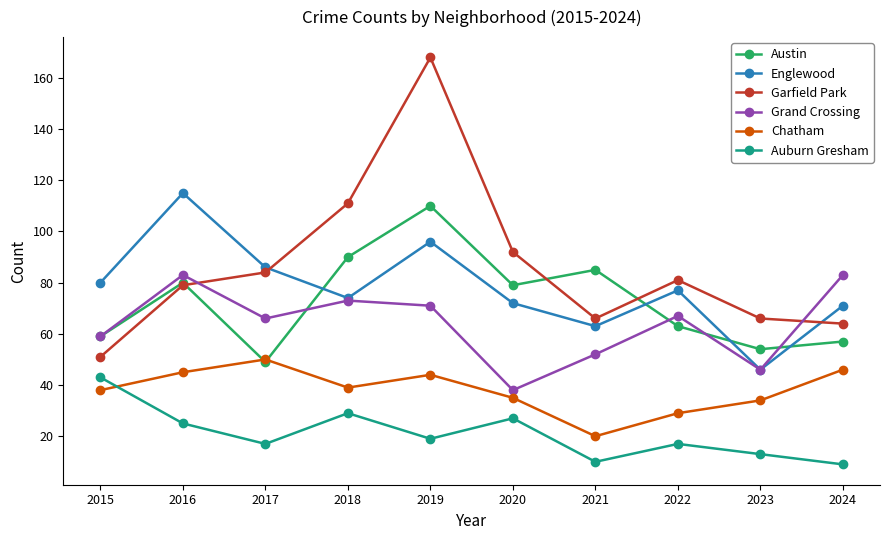

How many interior local peaks does the Chatham series have?

2